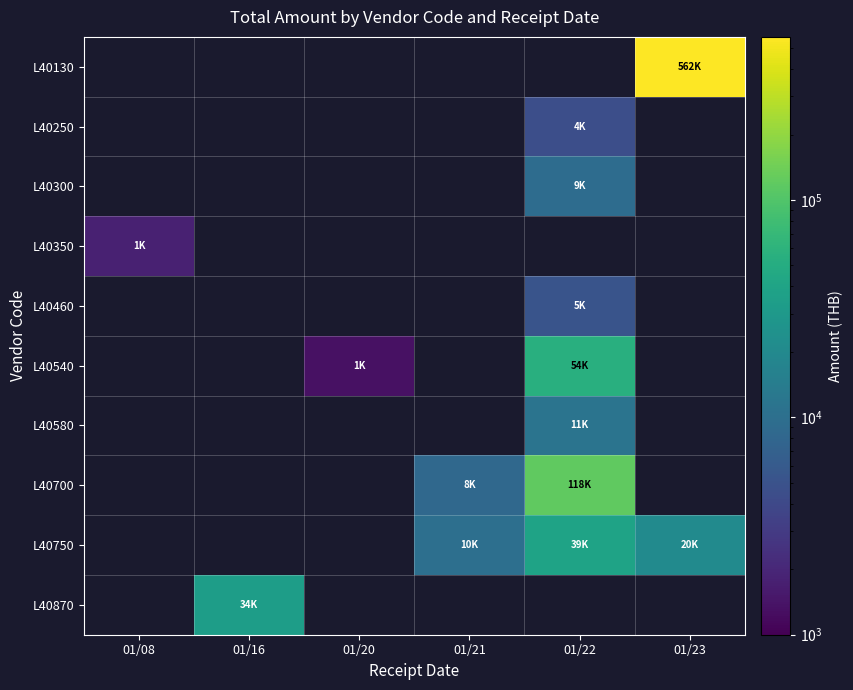

Which label corresponds to the largest value in the chart?

01/23